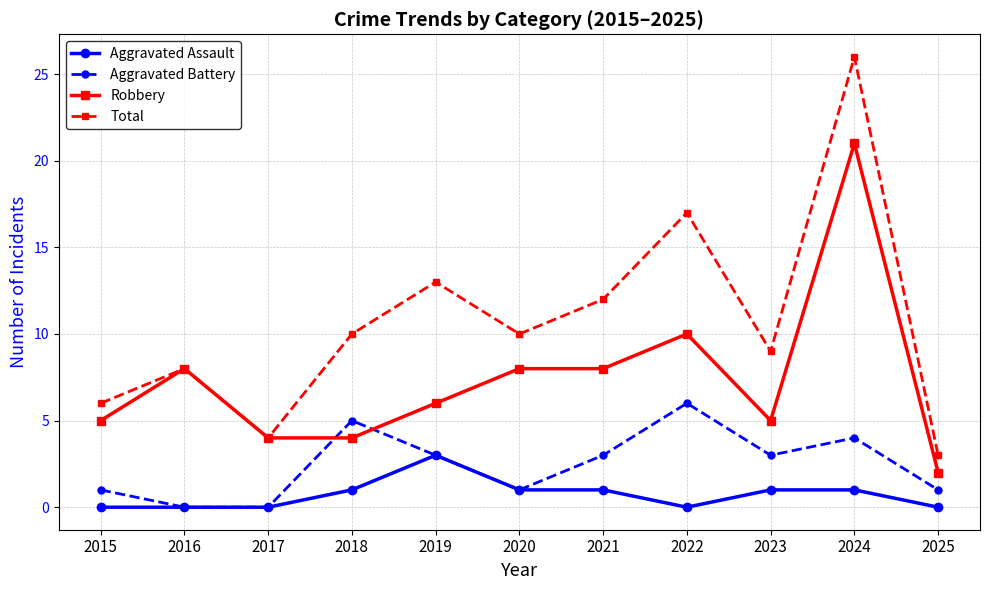

How many values in the Aggravated Assault series are below 1?

5